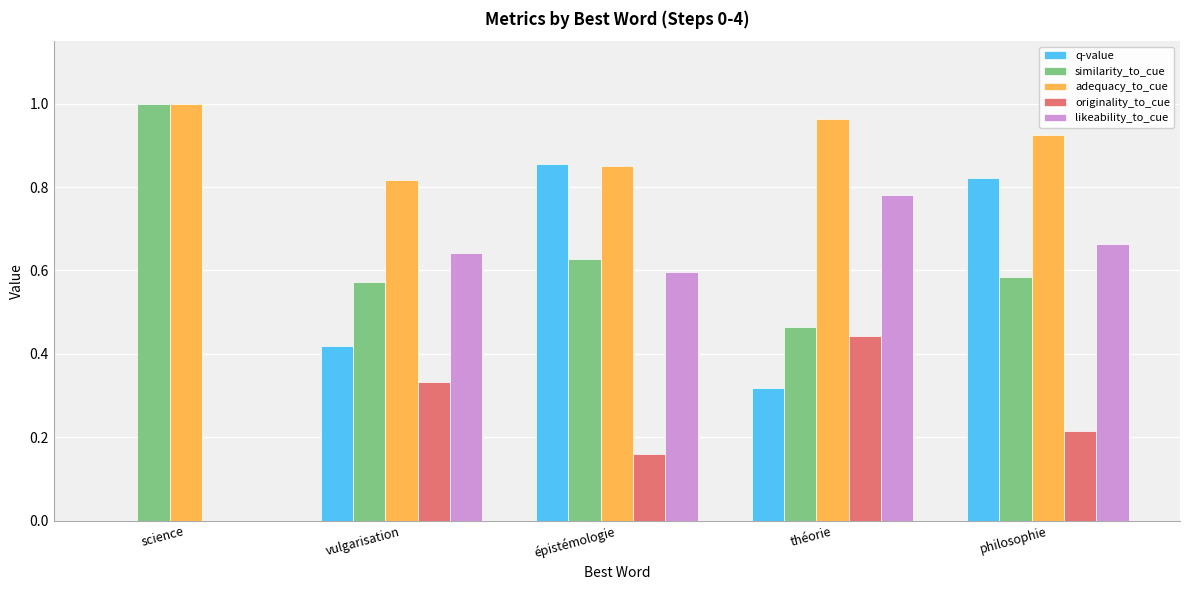

How many groups of bars are there?

5